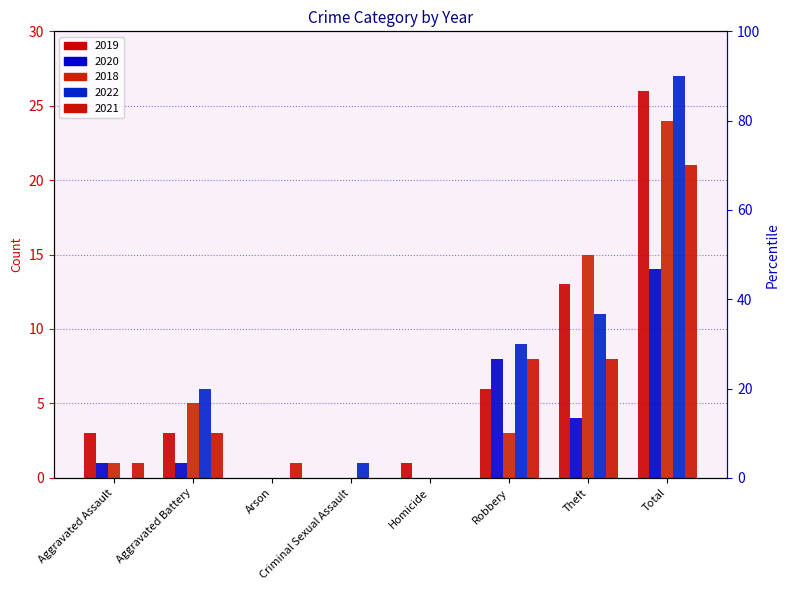

Which label corresponds to the largest value in the chart?

Total